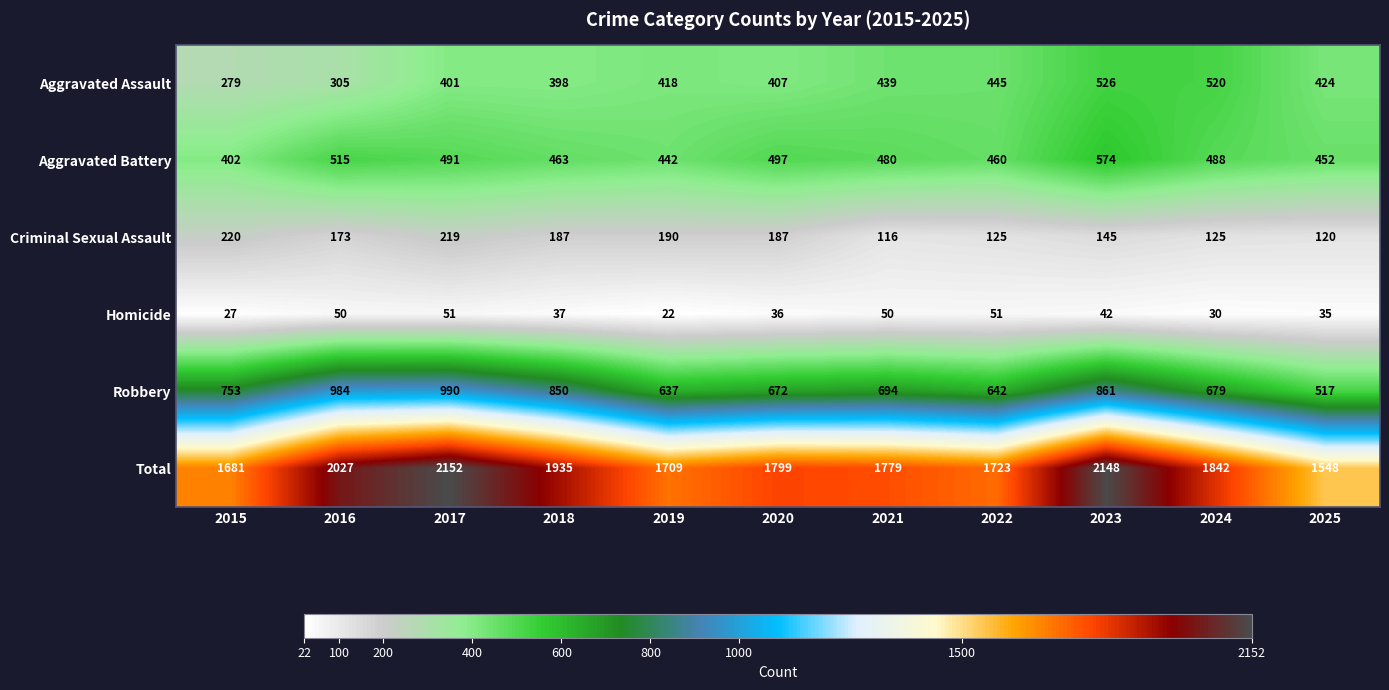

Which category has the lowest value across all series?

2019